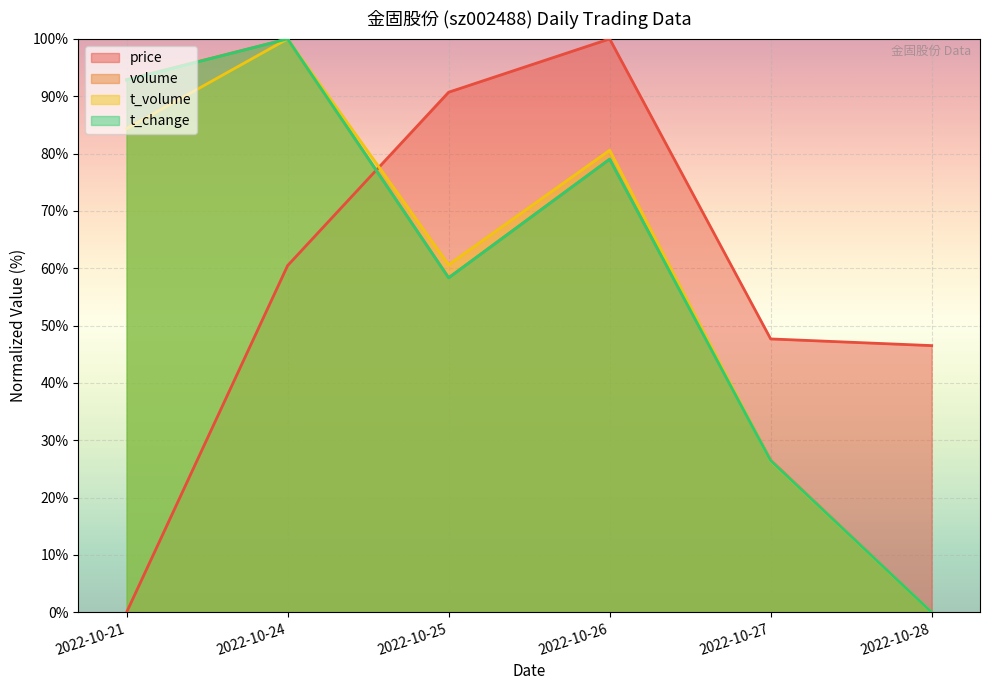

Reading left to right, list all the values displayed in this chart.

price: 2022-10-21=0.0	2022-10-24=60.5	2022-10-25=90.7	2022-10-26=100.0	2022-10-27=47.7	2022-10-28=46.5
volume: 2022-10-21=92.9	2022-10-24=100.0	2022-10-25=58.3	2022-10-26=79.0	2022-10-27=26.5	2022-10-28=0.0
t_volume: 2022-10-21=84.3	2022-10-24=100.0	2022-10-25=60.6	2022-10-26=80.6	2022-10-27=26.4	2022-10-28=0.0
t_change: 2022-10-21=92.8	2022-10-24=100.0	2022-10-25=58.3	2022-10-26=79.0	2022-10-27=26.4	2022-10-28=0.0